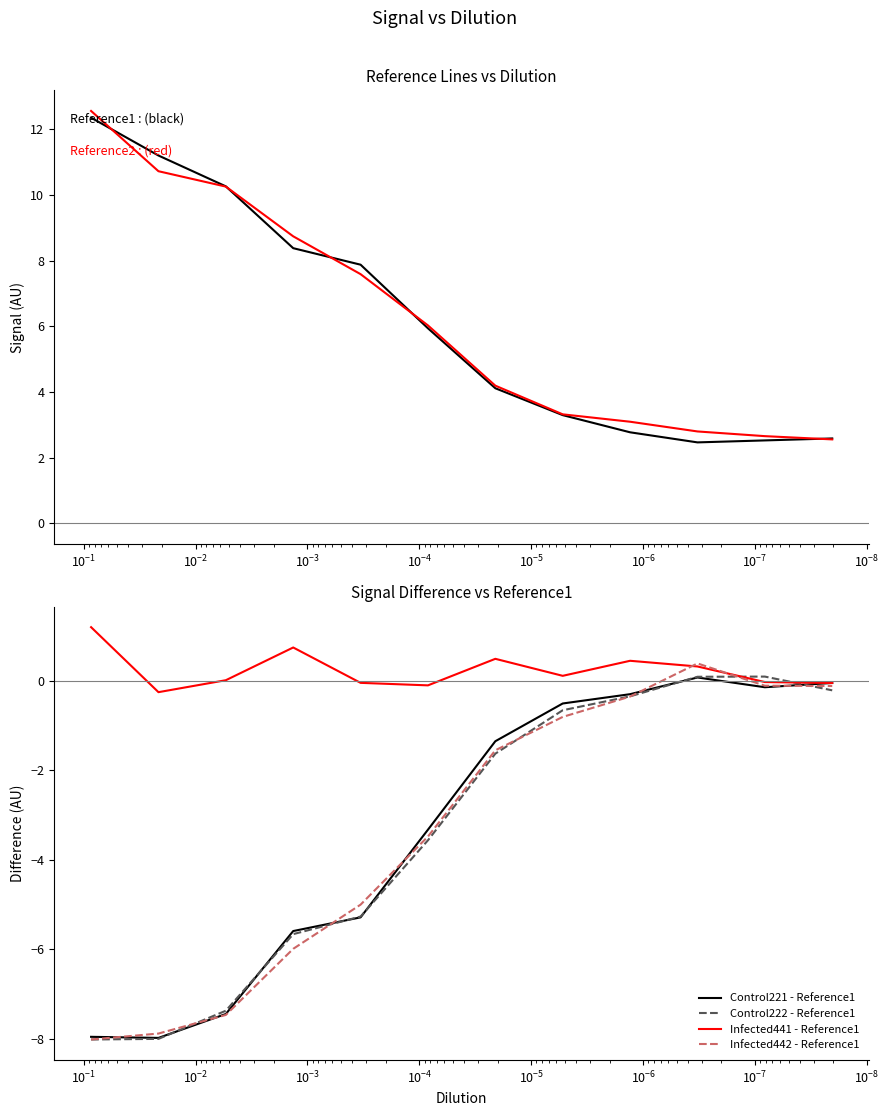

Does the chart display data point markers on the line(s)?

No